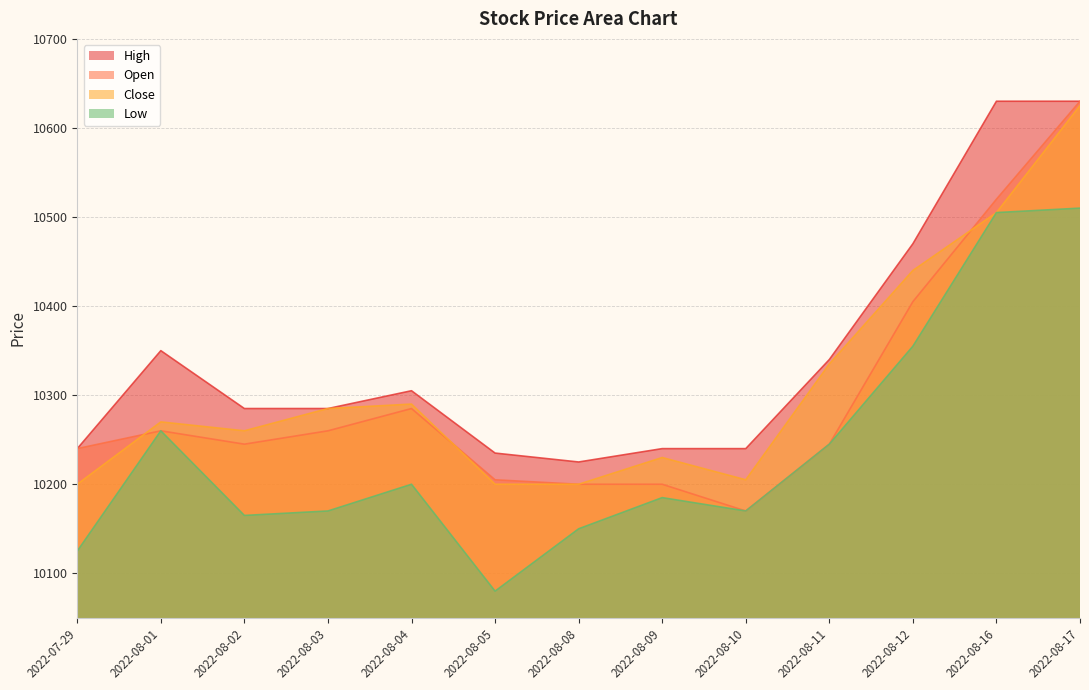

Does the chart have visible grid lines?

Yes